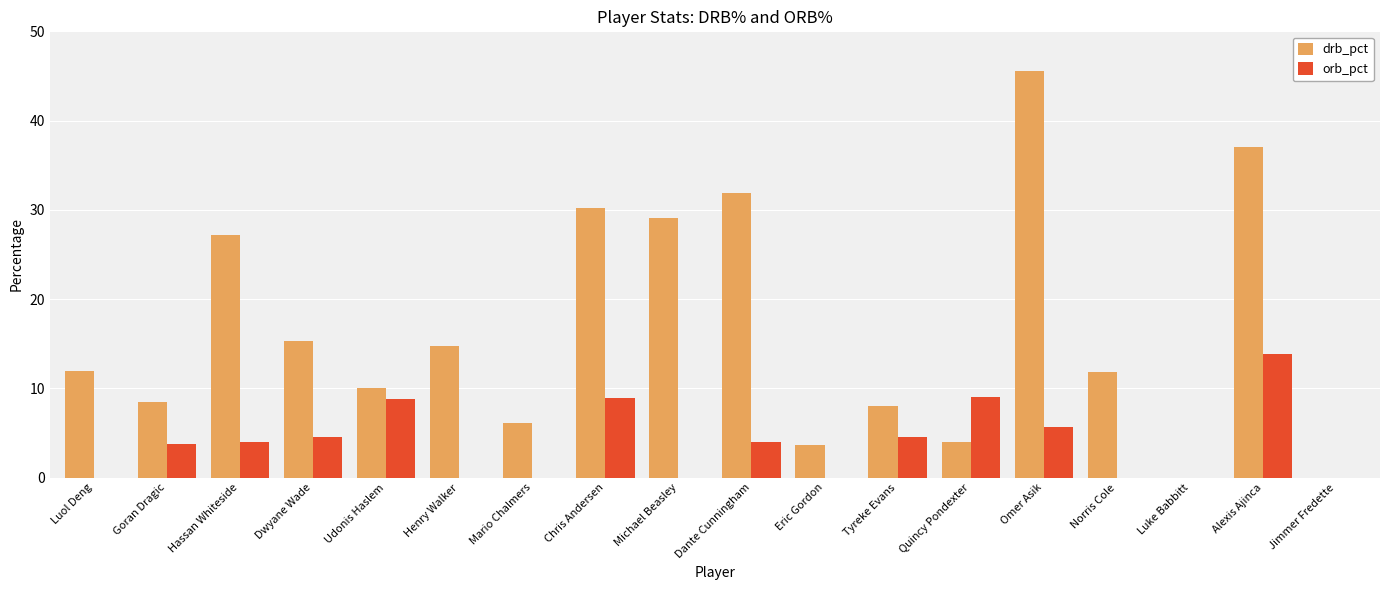

Where does the drb_pct series first go above 11?

Luol Deng